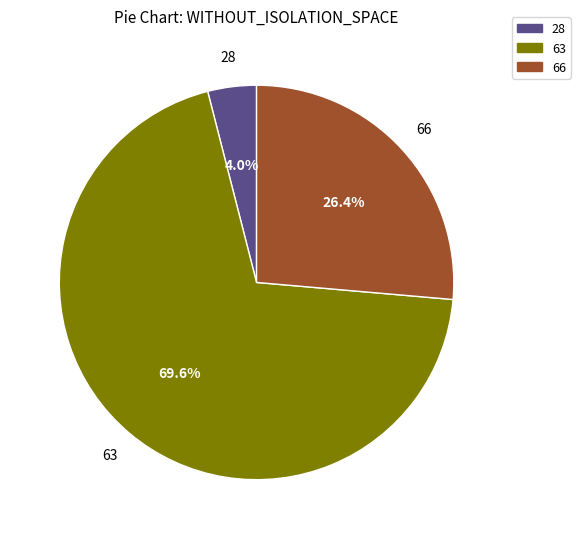

Do 66 and 63 together represent more than half of the pie?

Yes